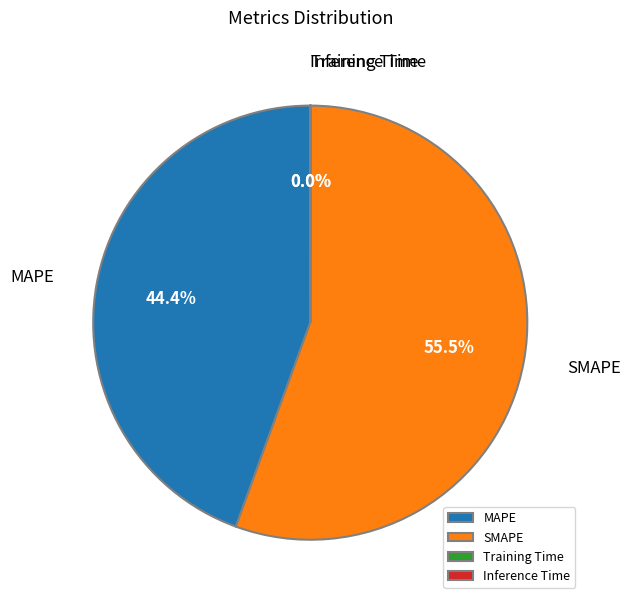

Does SMAPE represent more than half of the total?

Yes